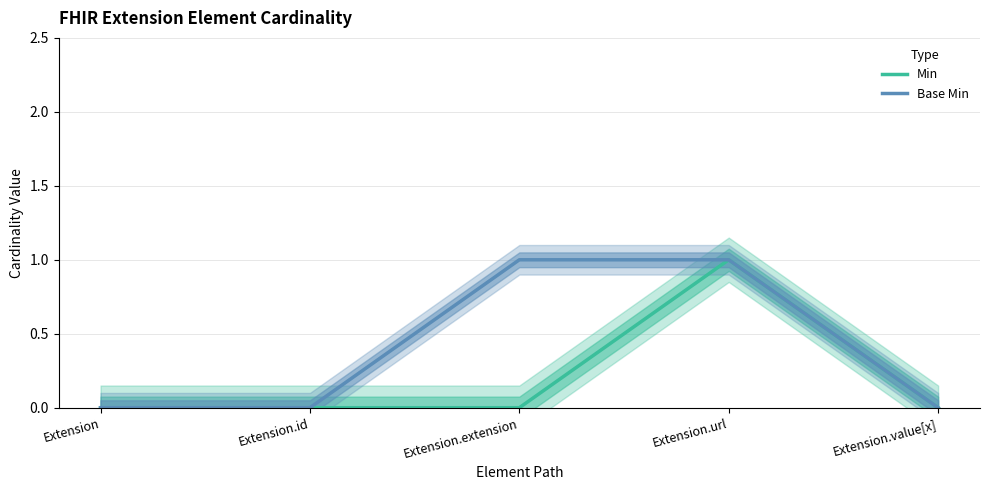

Which series has the largest total across all categories?

Base Min